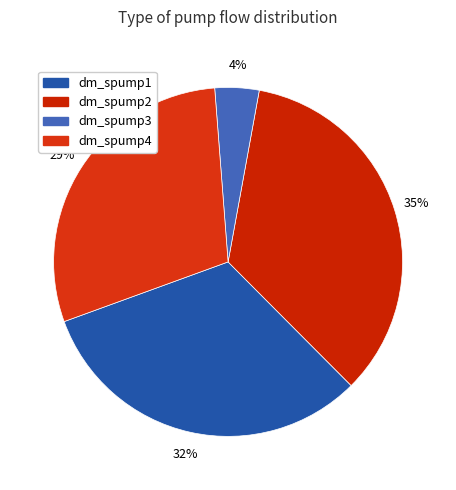

To the nearest percent, what is the average slice percentage?

25%